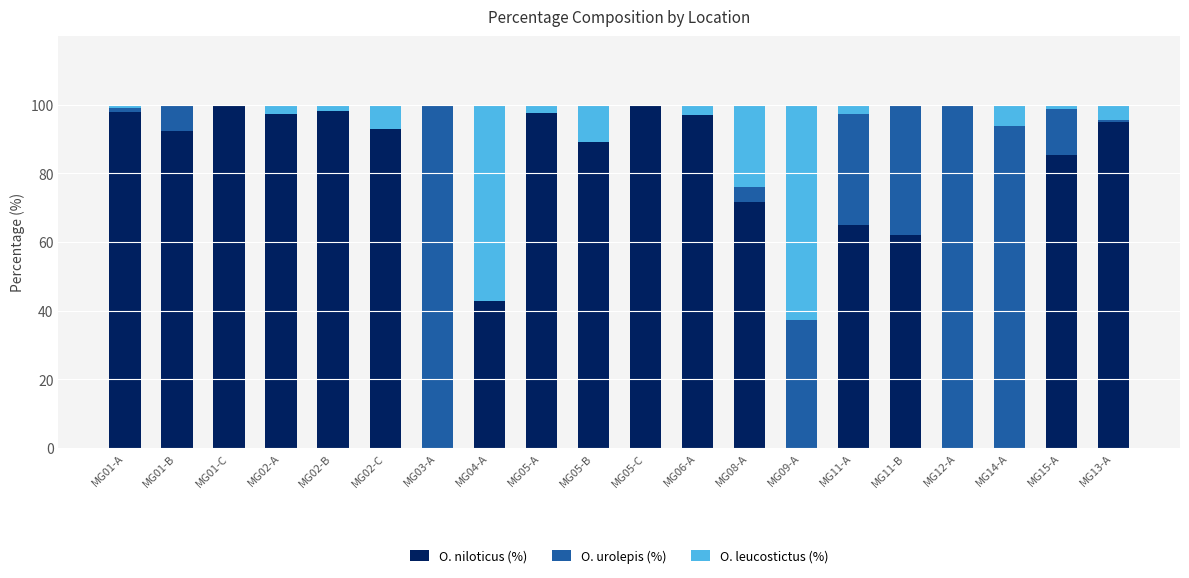

What is the sum of all O. niloticus (%) values?

1383.0